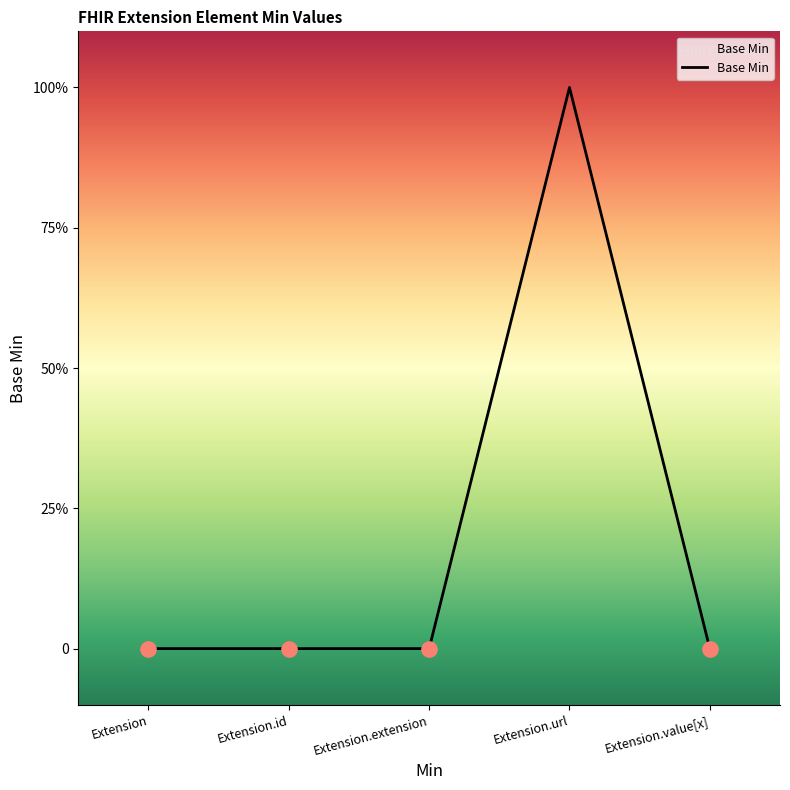

Which has a higher value, Extension or Extension.id?

Extension